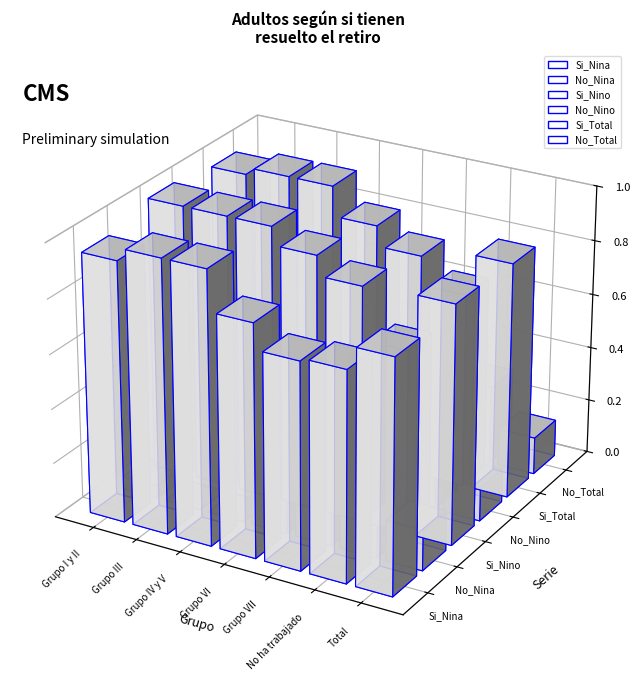

The Si_Total series shows 0.5 at Grupo VI. True or false?

False